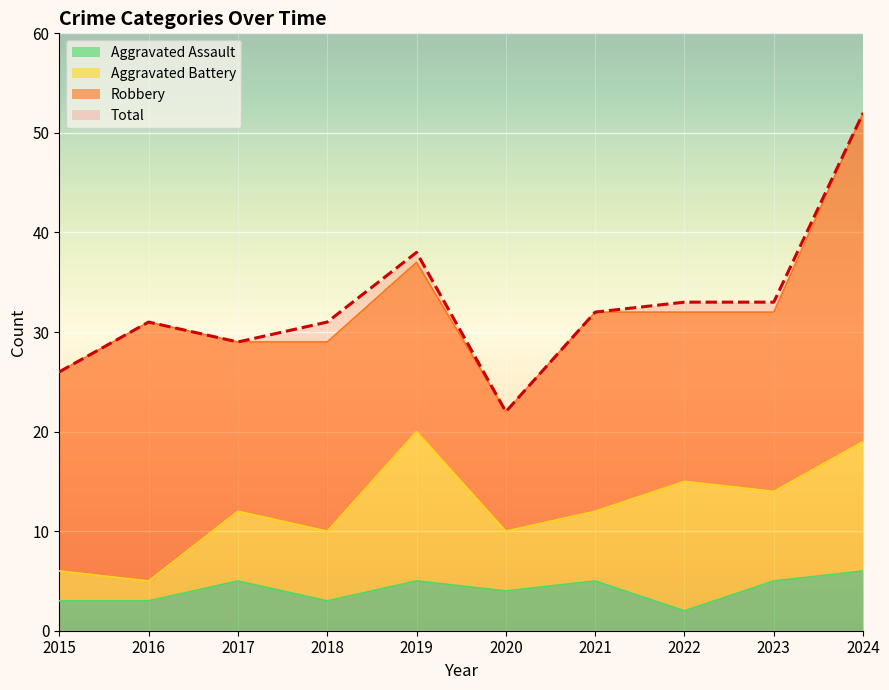

True or false: Total and Aggravated Assault intersect in this chart.

False